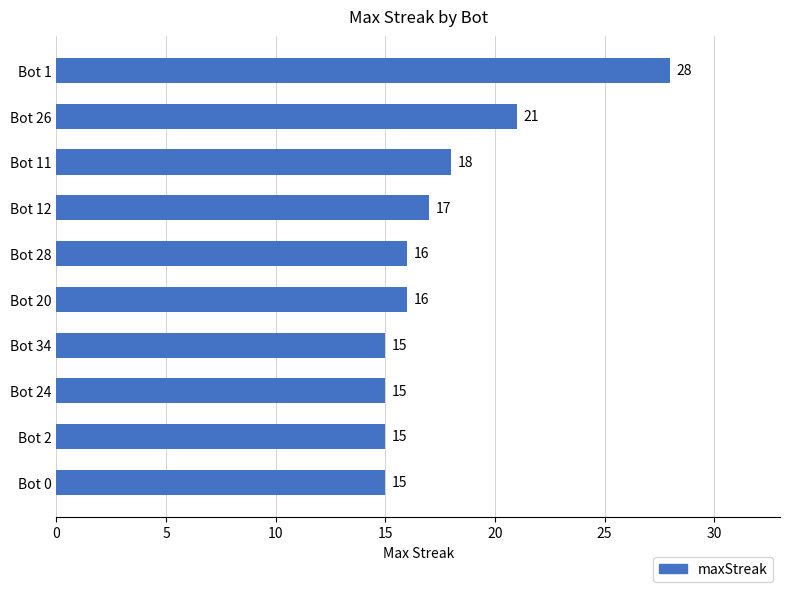

What is the difference between the maximum and second lowest values?

13